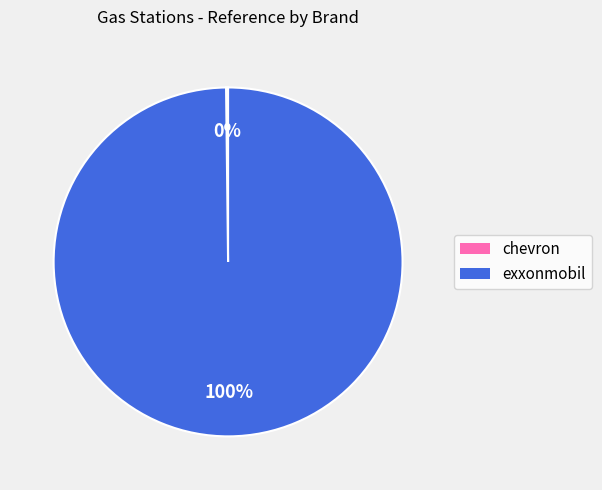

To the nearest percent, what is the difference between the largest and smallest slice percentages?

100%